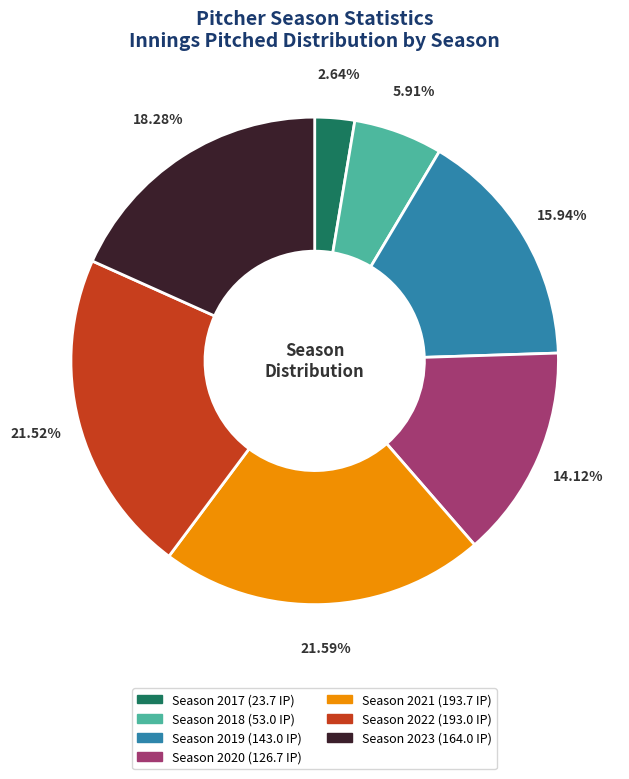

Is there any slice that represents more than half of the pie?

No